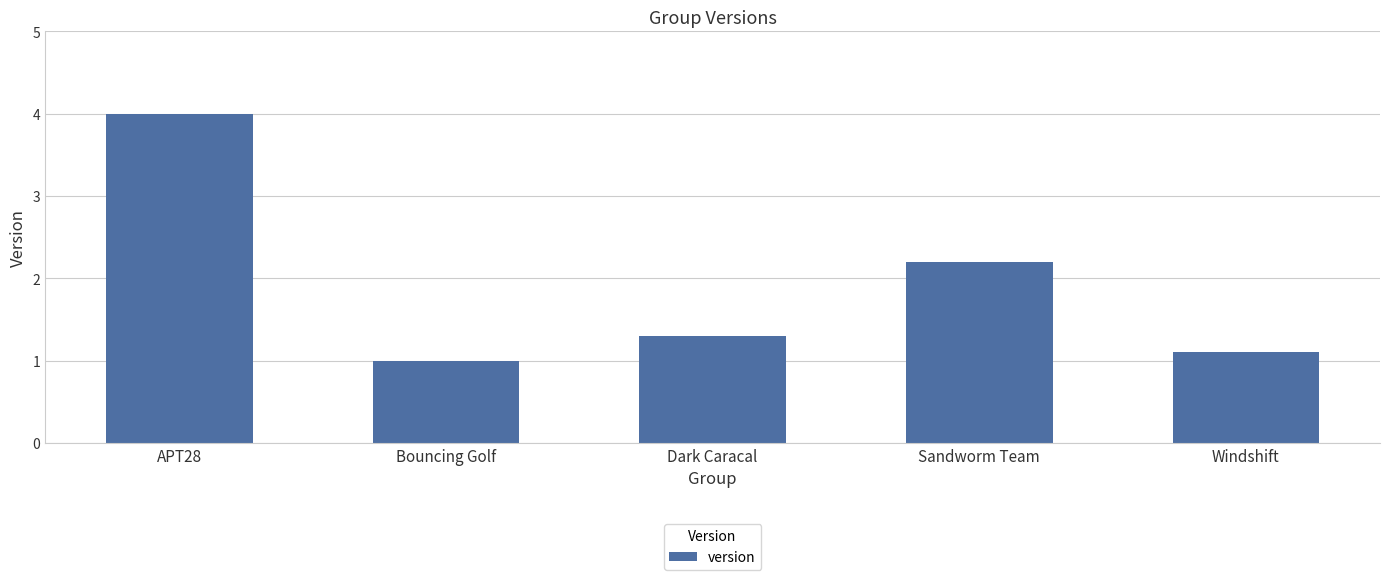

Which label corresponds to the largest value in the chart?

APT28